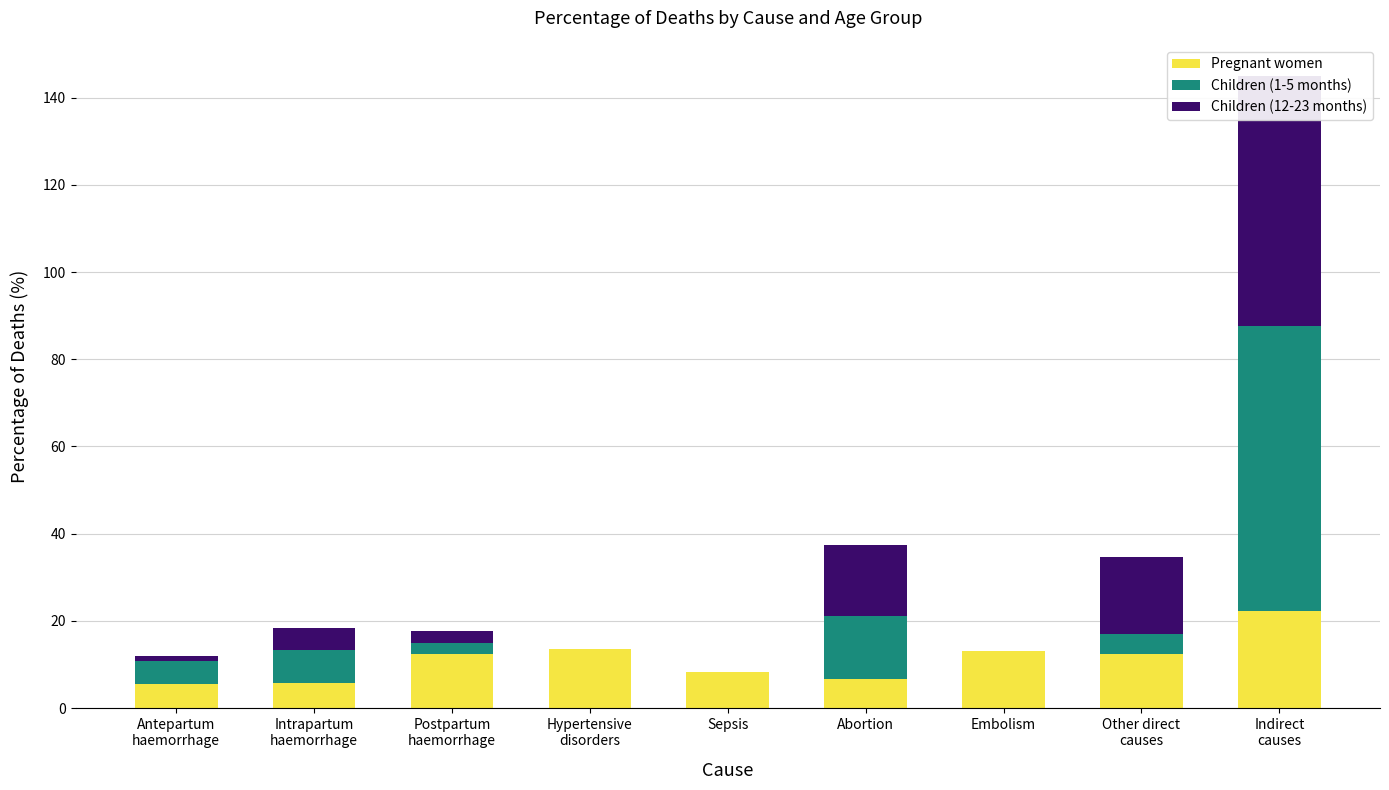

Which has a higher value, Sepsis or Postpartum
haemorrhage?

Postpartum
haemorrhage